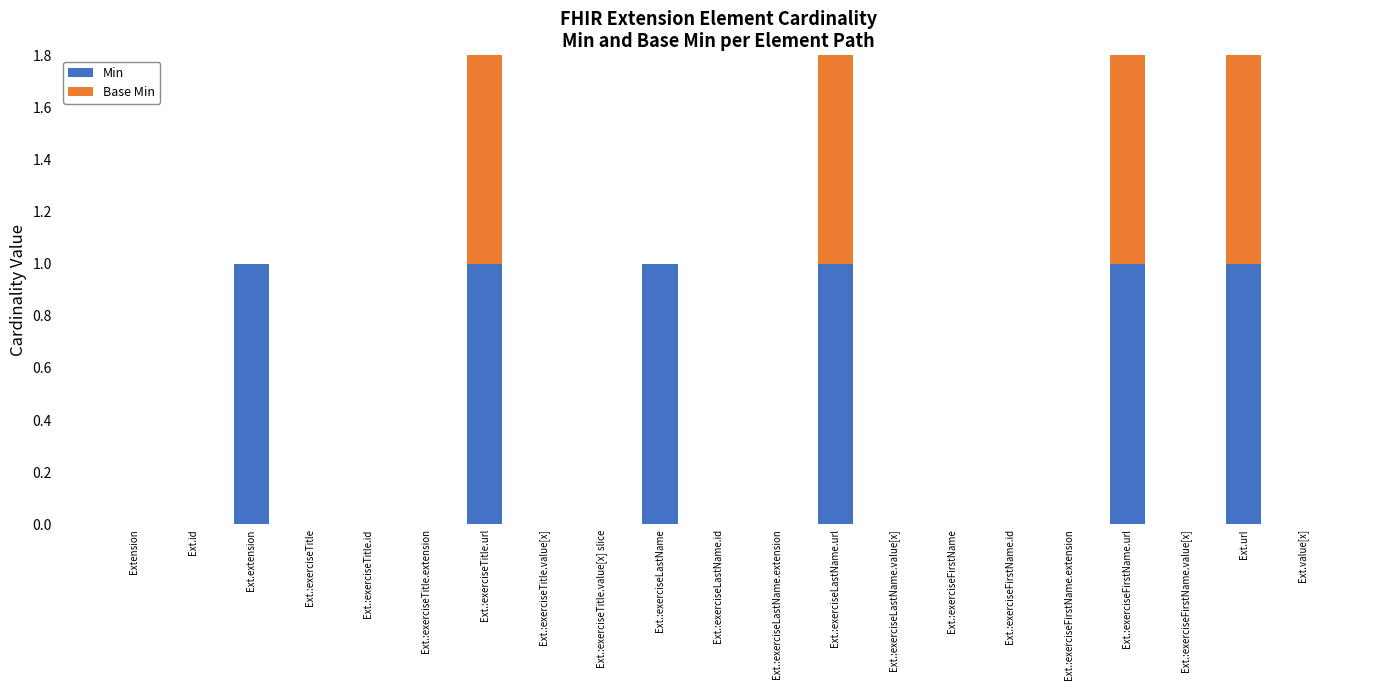

What is the label of the 7th bar from the left?

Ext.:exerciseTitle.url